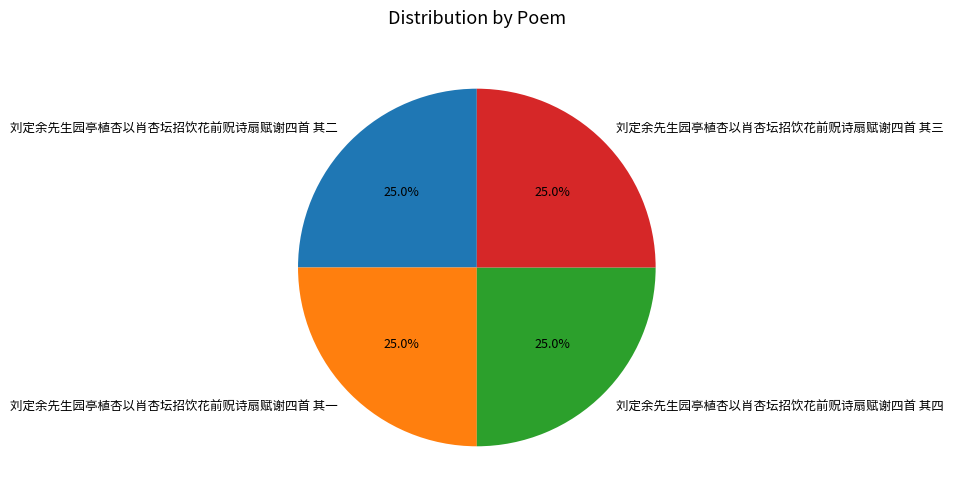

Is there any slice that represents more than half of the pie?

No